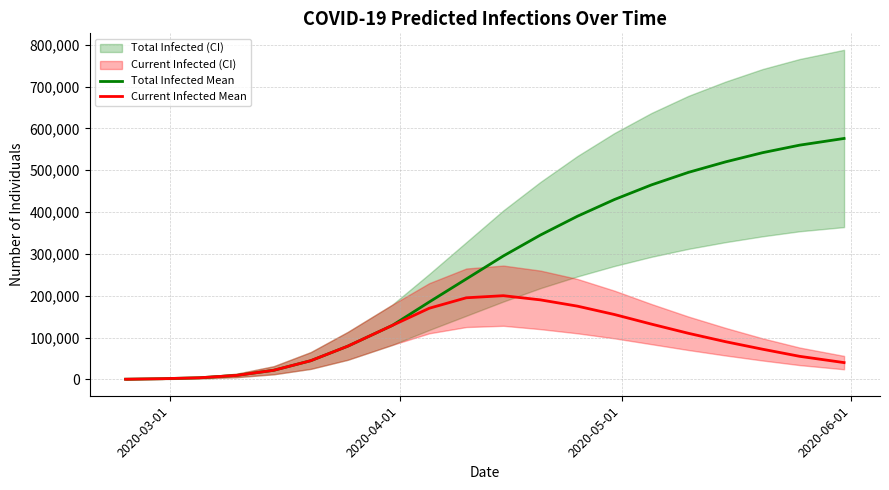

What is the highest value of the Current Infected Mean series?

200000